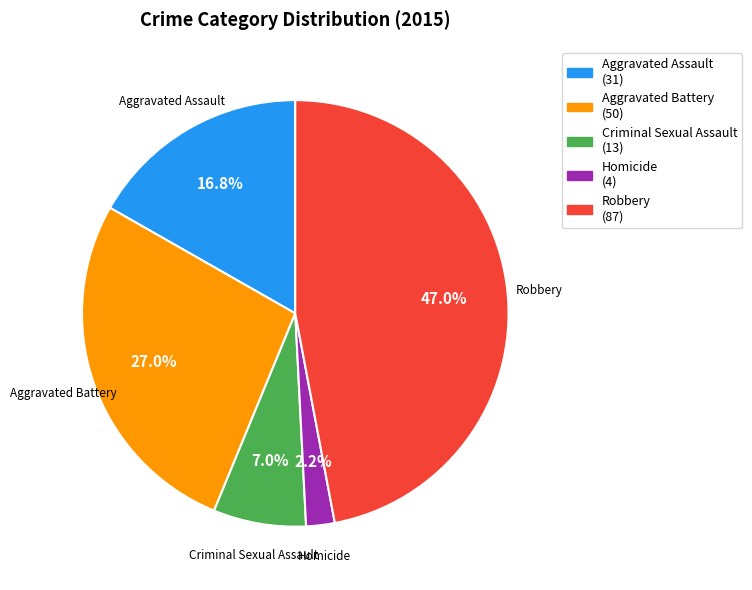

To the nearest percent, what percentage of the pie is Aggravated Assault?

17%